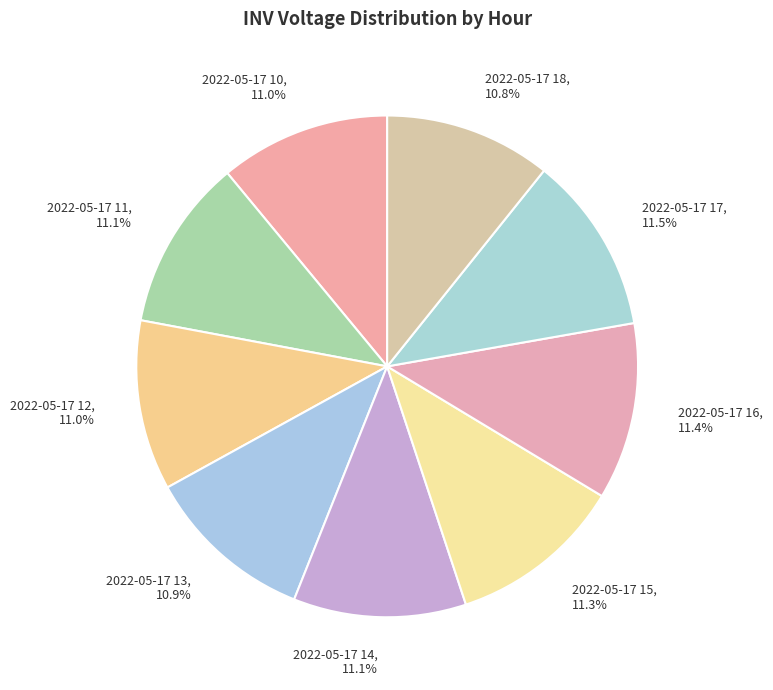

How many slices are in this pie chart?

9